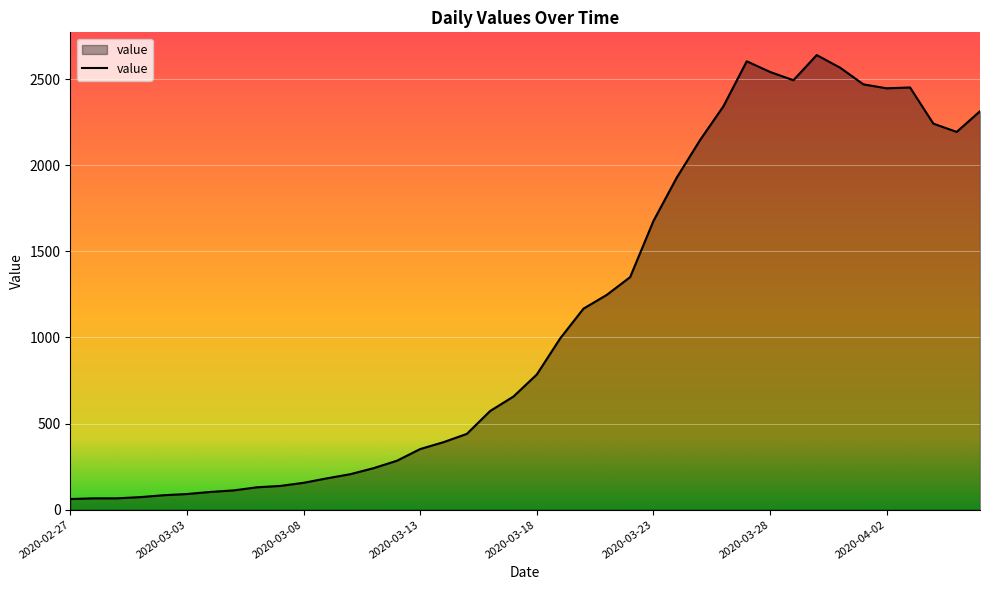

What is the sum of all values?

44998